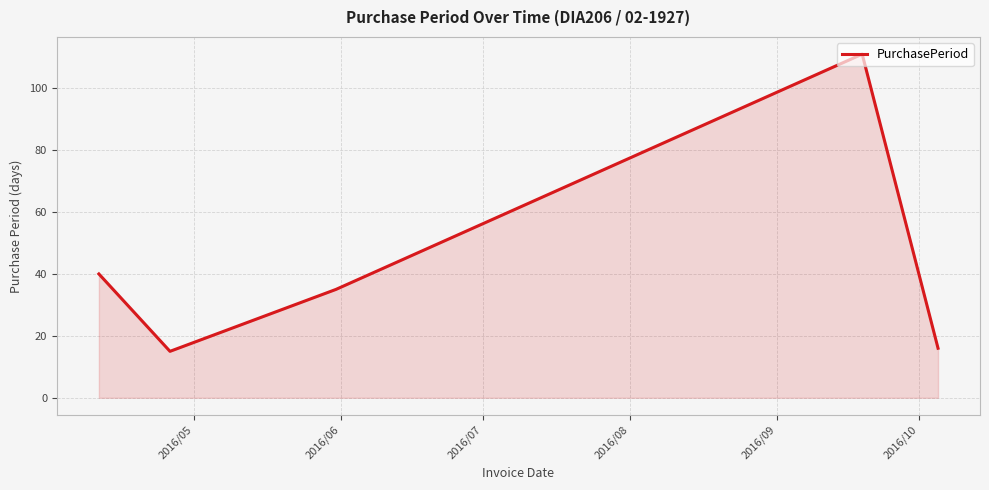

Reading left to right, list all the values displayed in this chart.

40	15	35	111	16